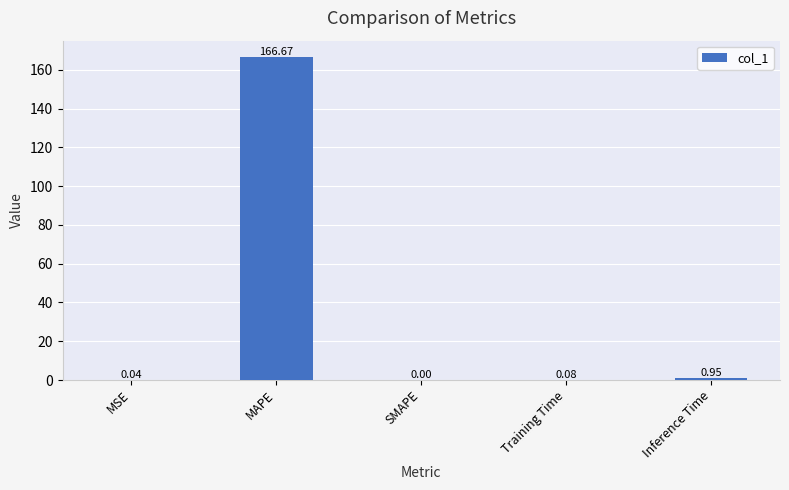

True or false: the data shows 277.5 at MAPE.

False